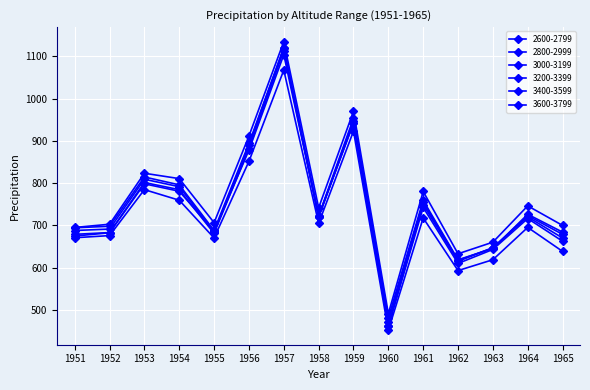

How many distinct data groups are displayed?

6